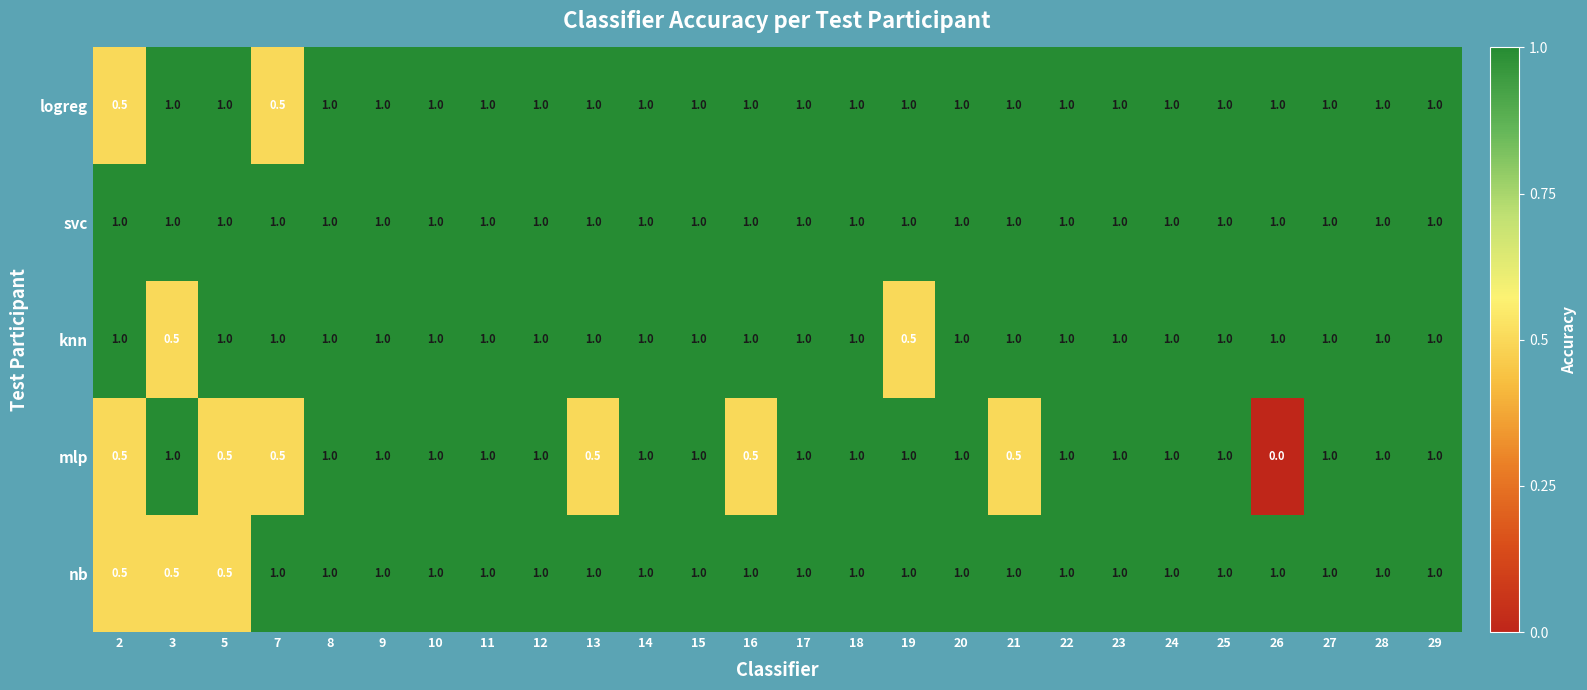

What is the difference between the maximum and minimum values in the nb series?

0.5